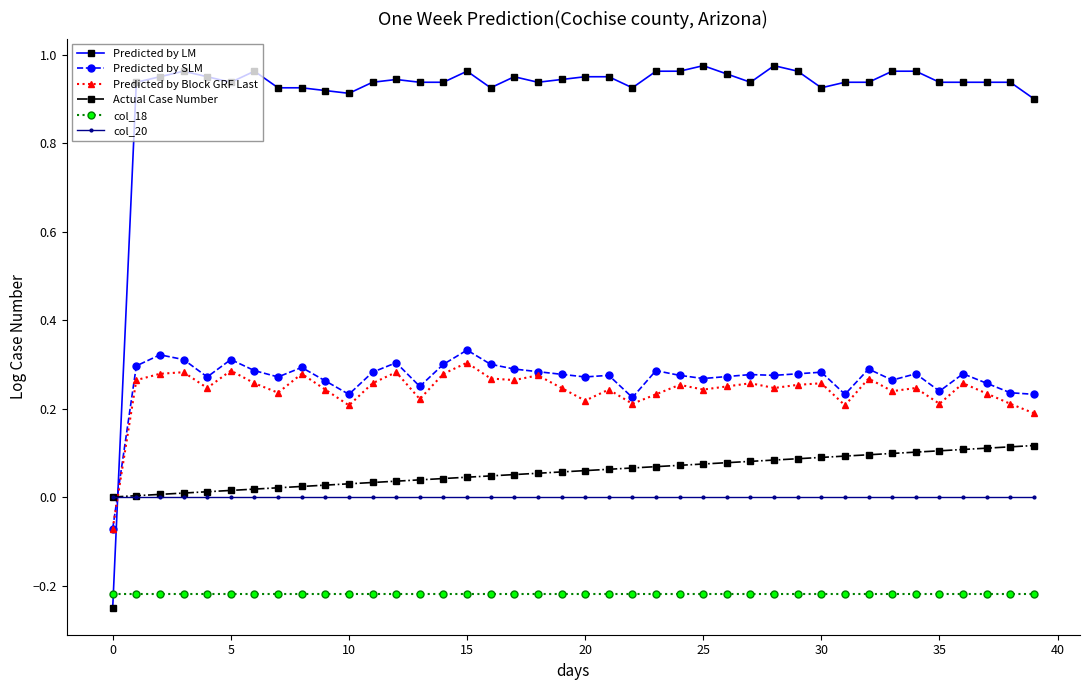

Which series has the widest spread of values?

Predicted by LM